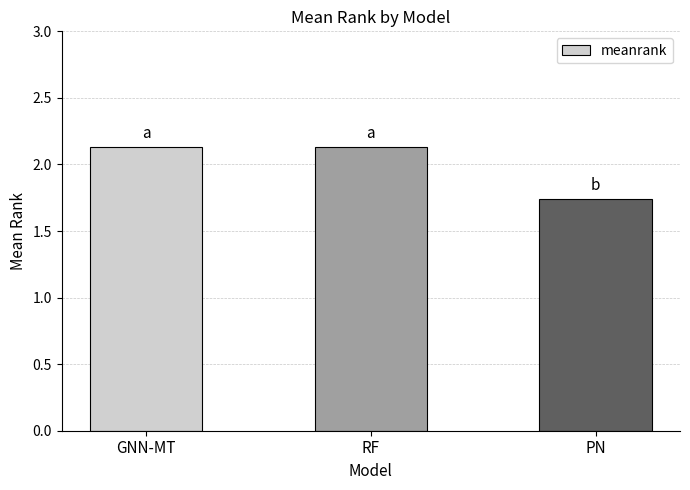

What is the sum of the values at RF and GNN-MT?

4.3